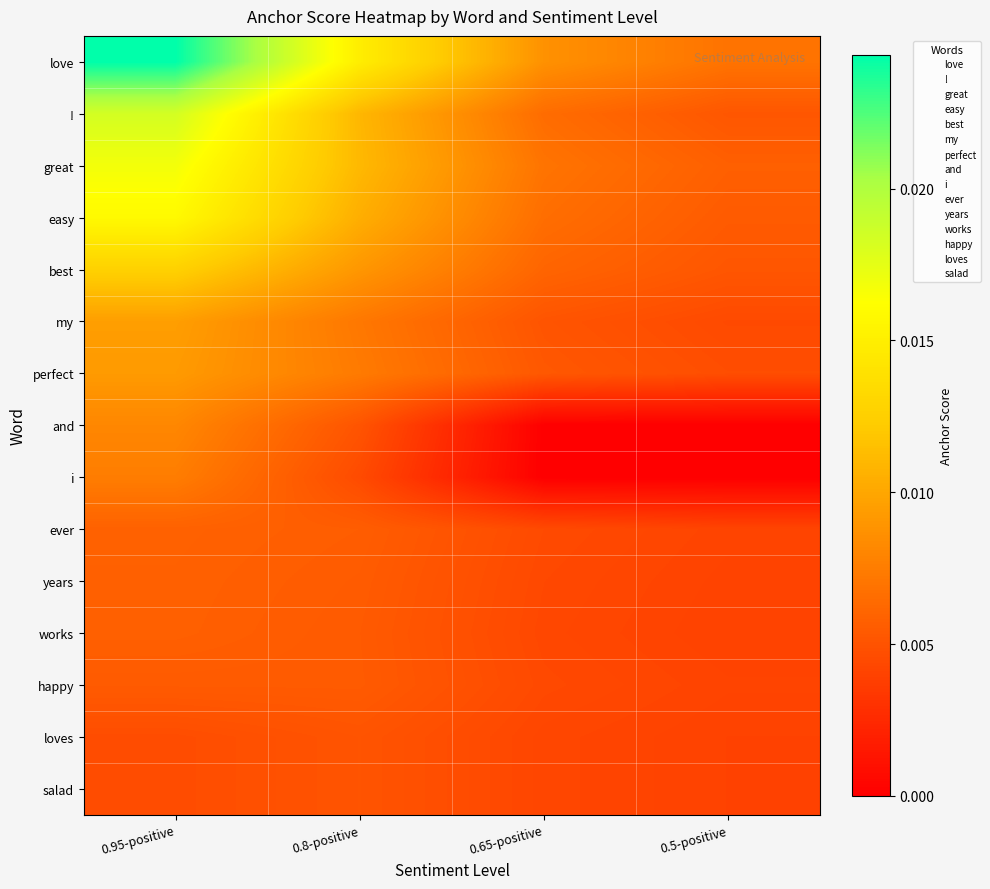

Which has a higher value, 0.8-positive or 0.65-positive?

0.8-positive